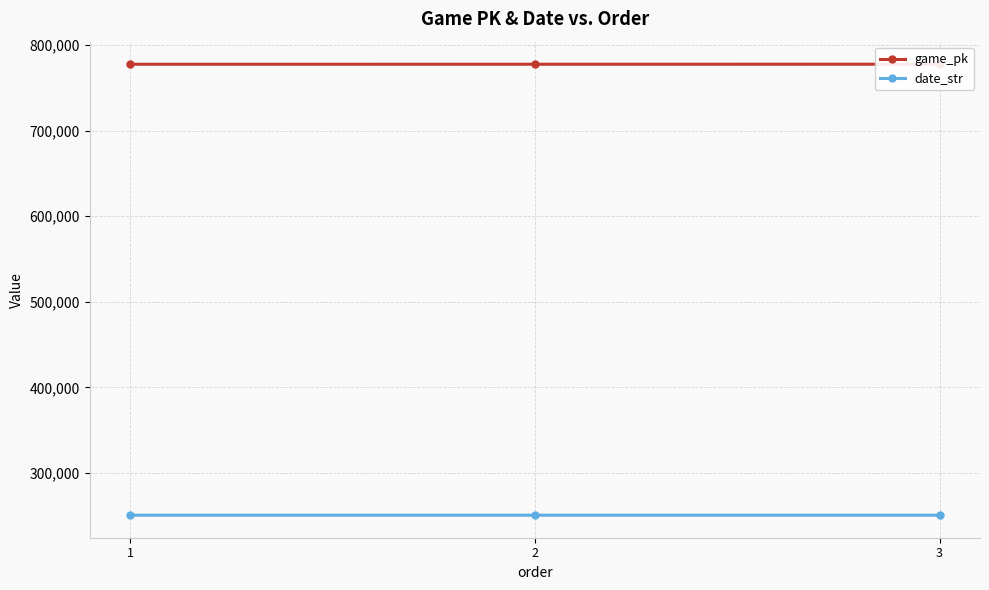

Which series has the largest total across all categories?

game_pk